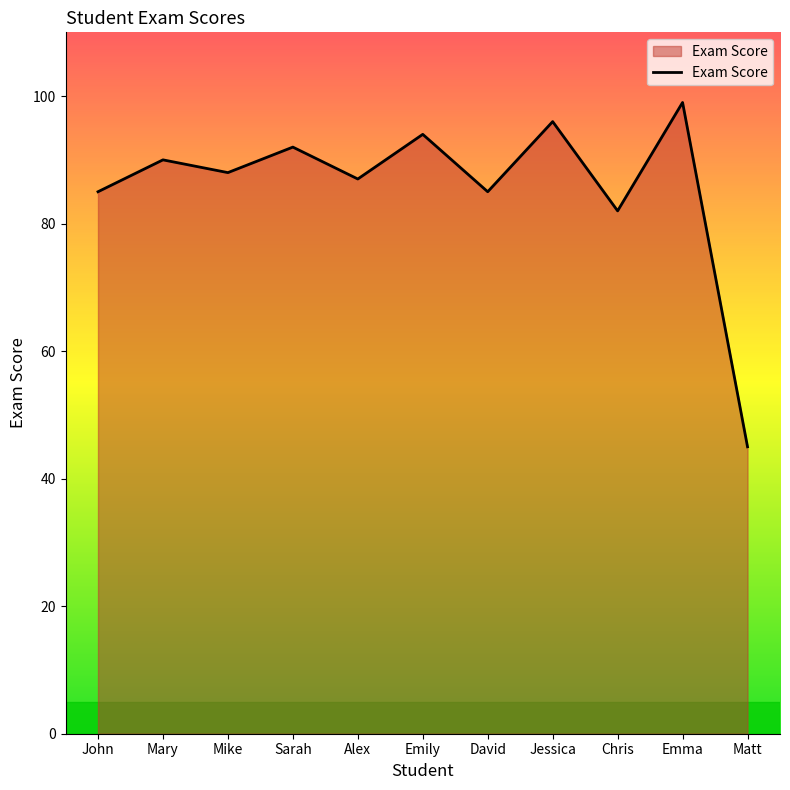

Is it true that the value at Matt is 74?

False